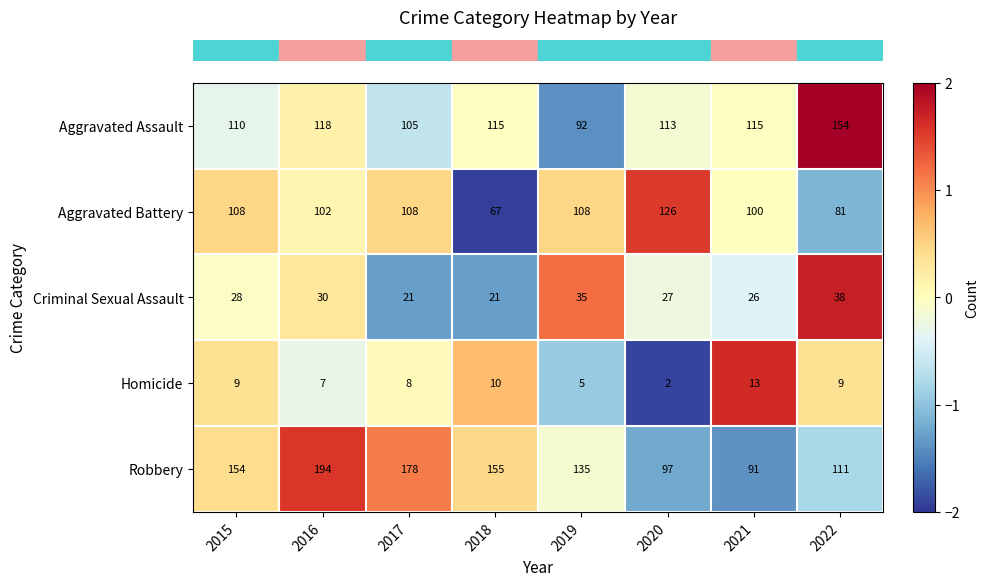

Rank the series at 2021 from lowest to highest value.

Homicide, Criminal Sexual Assault, Robbery, Aggravated Battery, Aggravated Assault